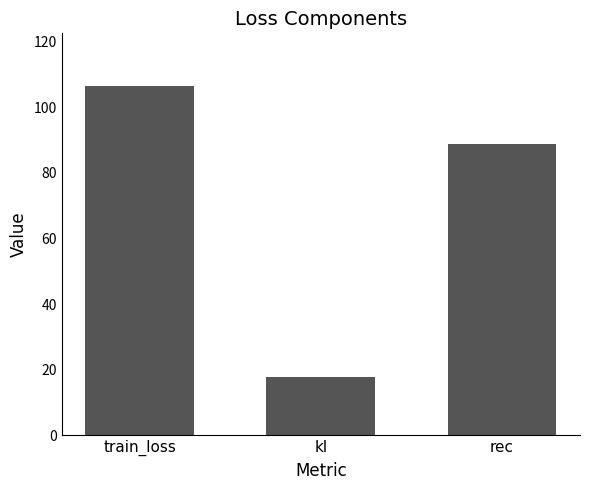

What is the ratio of the value at rec to the value at kl?

5.0